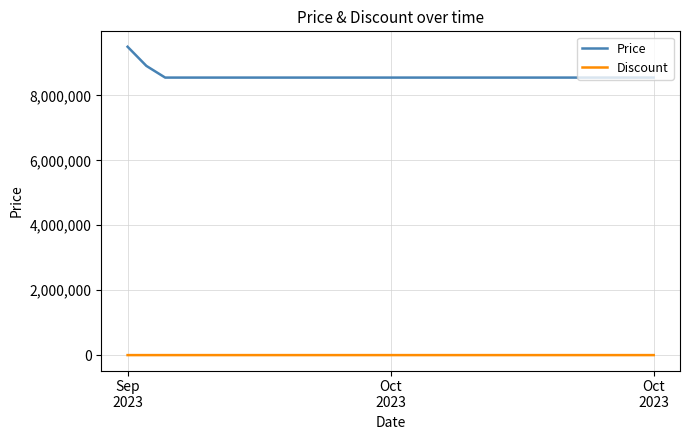

What is the maximum value shown in the chart?

9500000